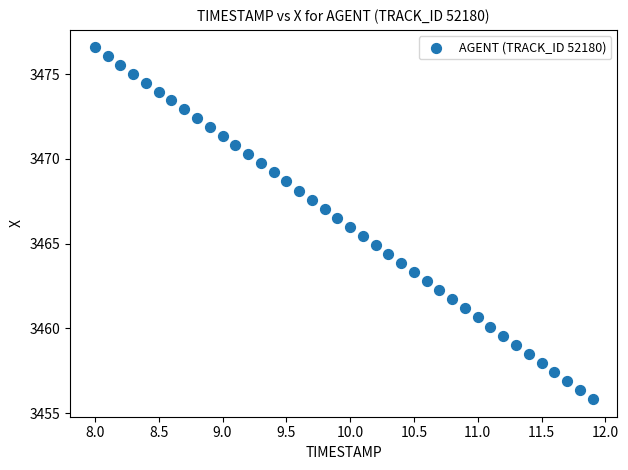

What is the range of X values (max minus min)?

3.9